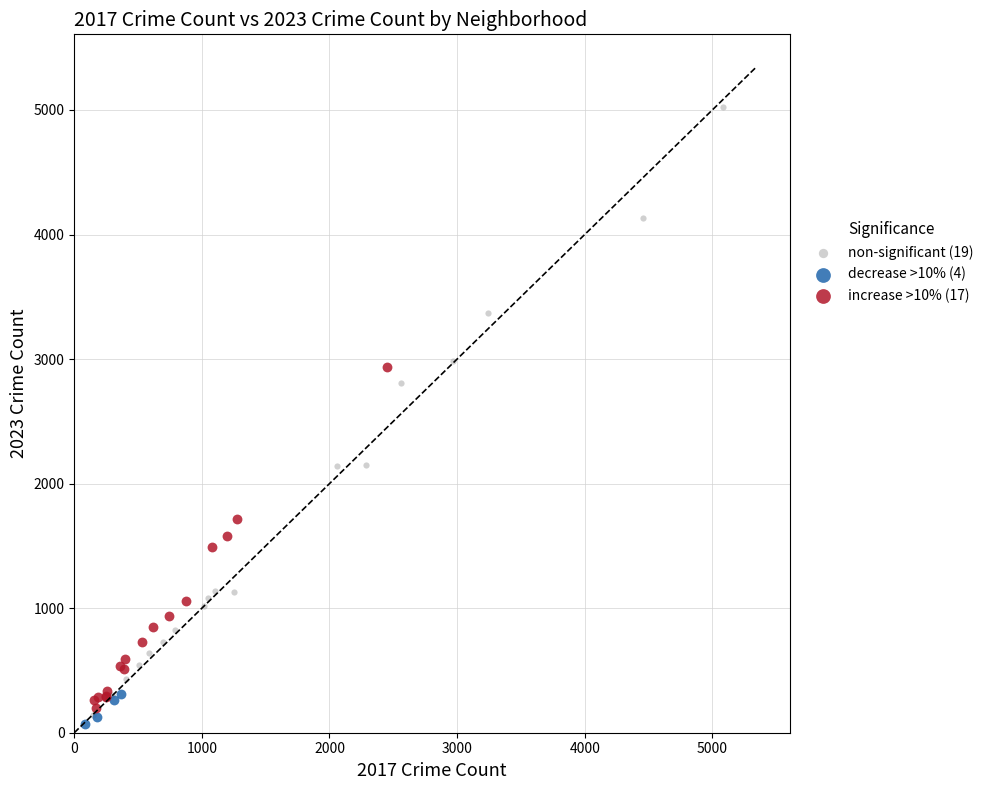

Which series reaches the minimum Y coordinate?

decrease >10% (4)